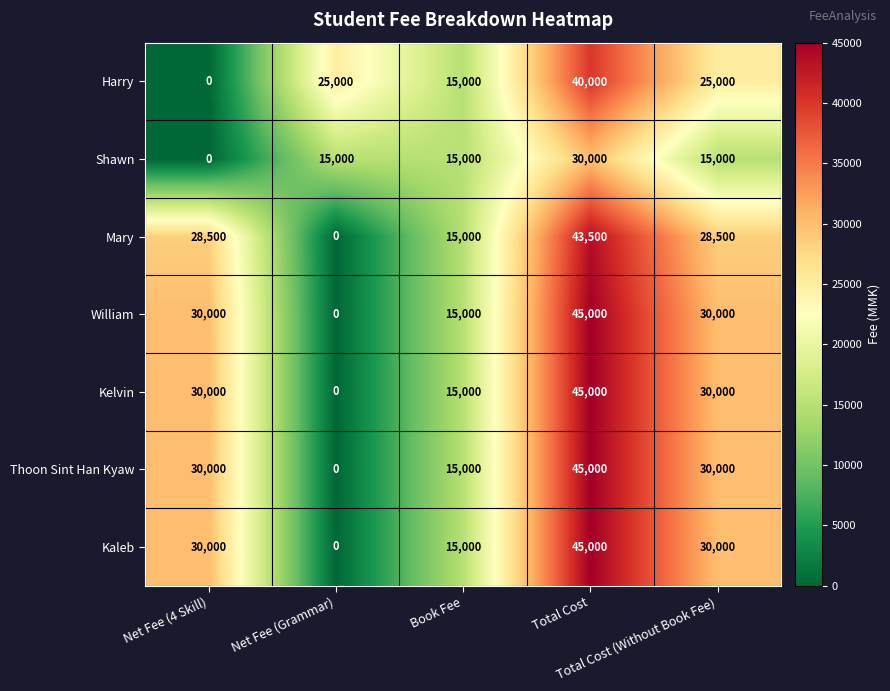

Count the Mary values in the range 15000 to 28500.

3